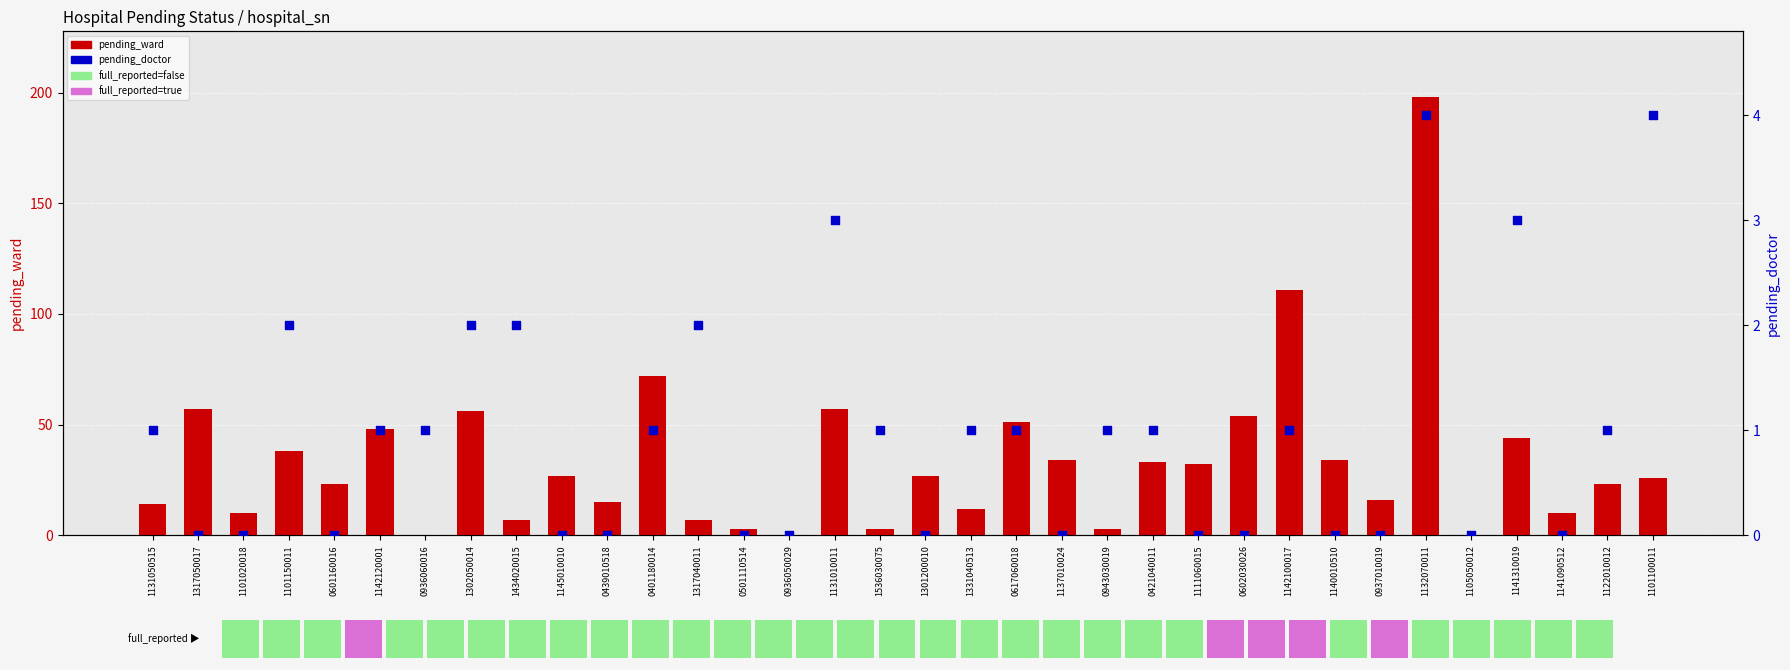

Is the value of pending_ward at 1132070011 greater than the value of pending_doctor at 0501110514?

Yes